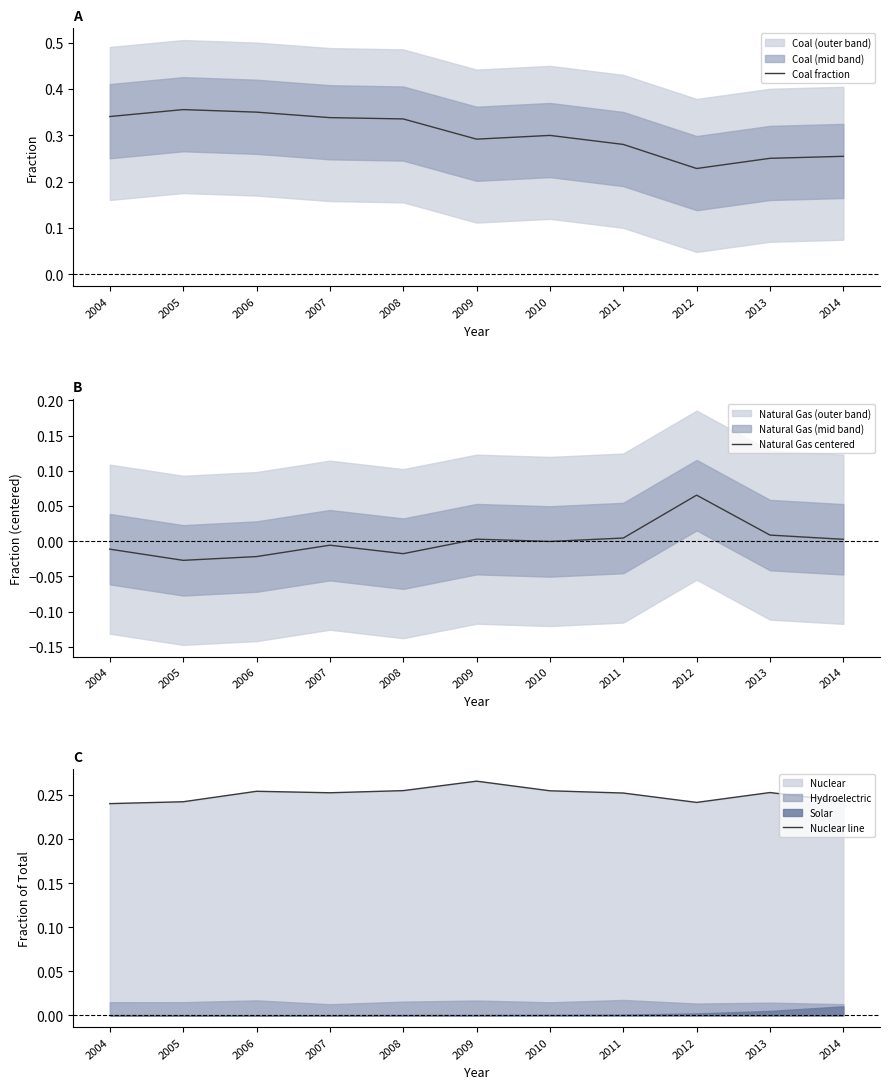

How many data points in Natural Gas centered are less than 0?

6